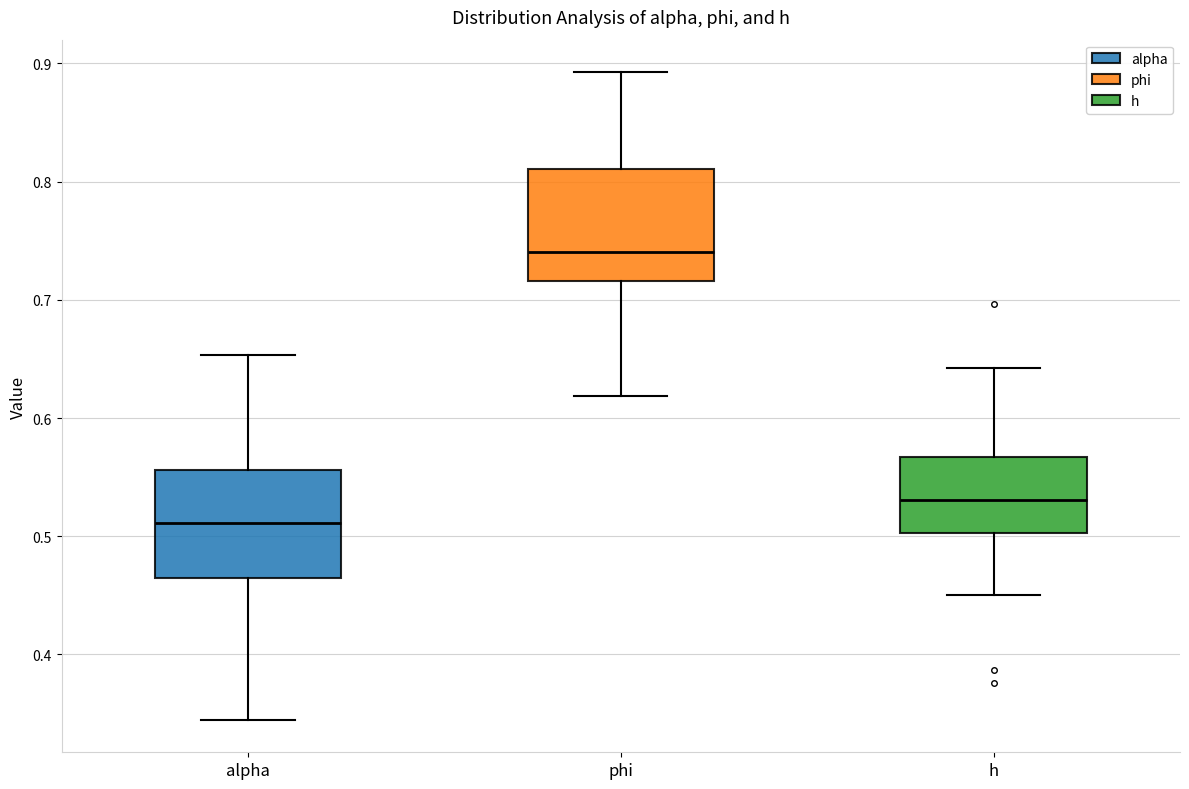

Which box has the lowest median line?

alpha